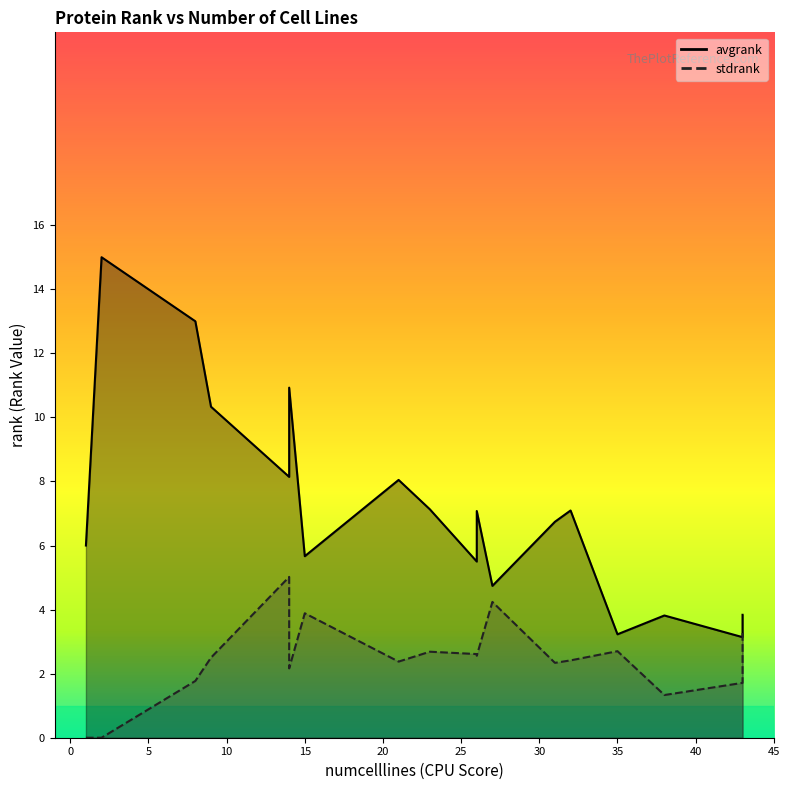

What is the value of the avgrank point at the 9th from the left?

7.1